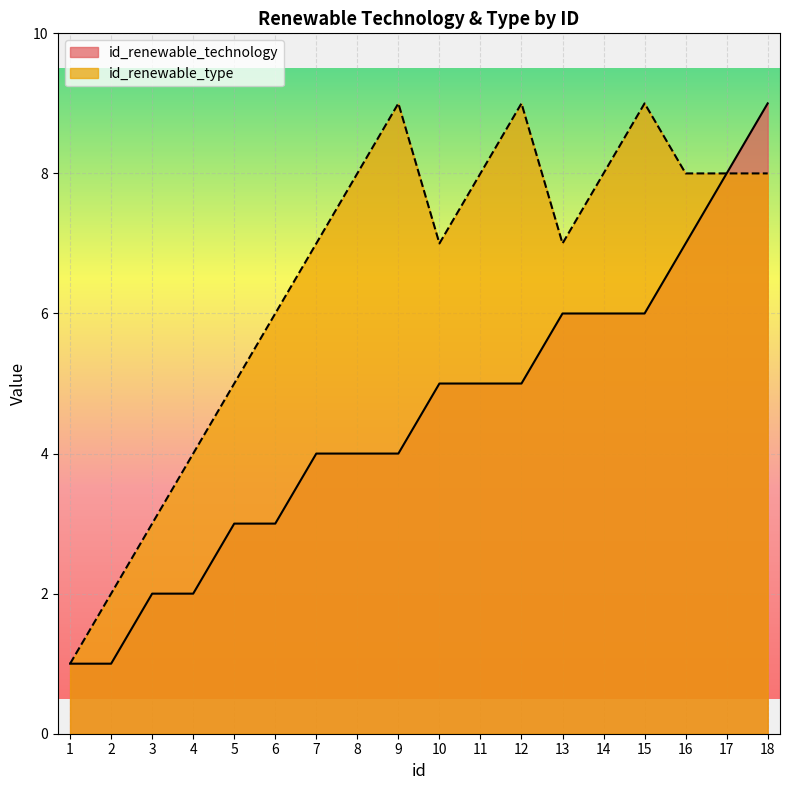

What is the value of the id_renewable_type point at the 14th from the left?

8